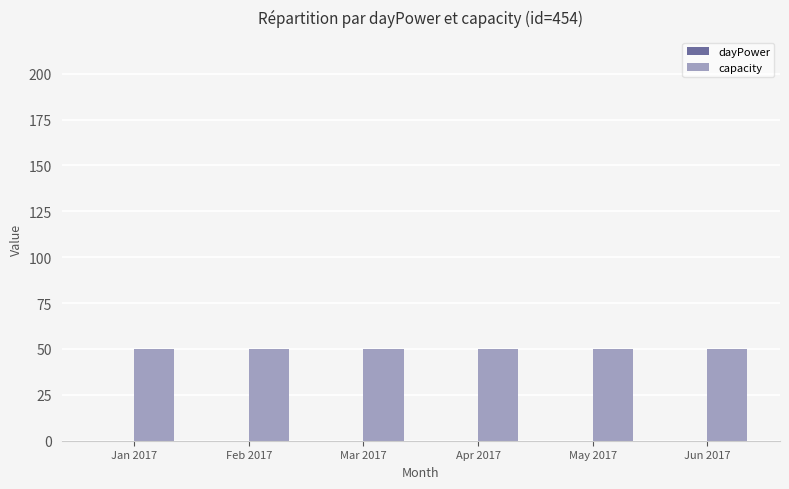

At which category is the sum across all series the highest?

Jan 2017